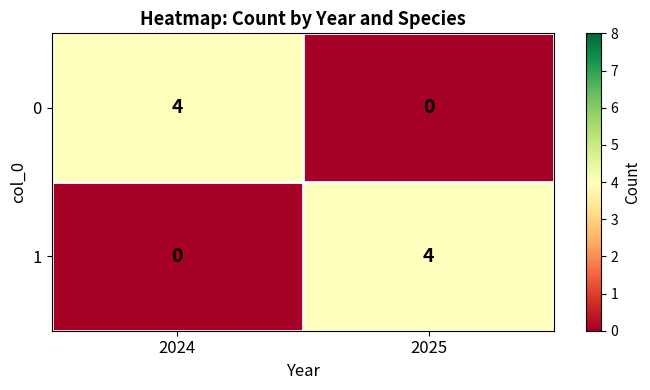

What is the sum of all 1 values?

4